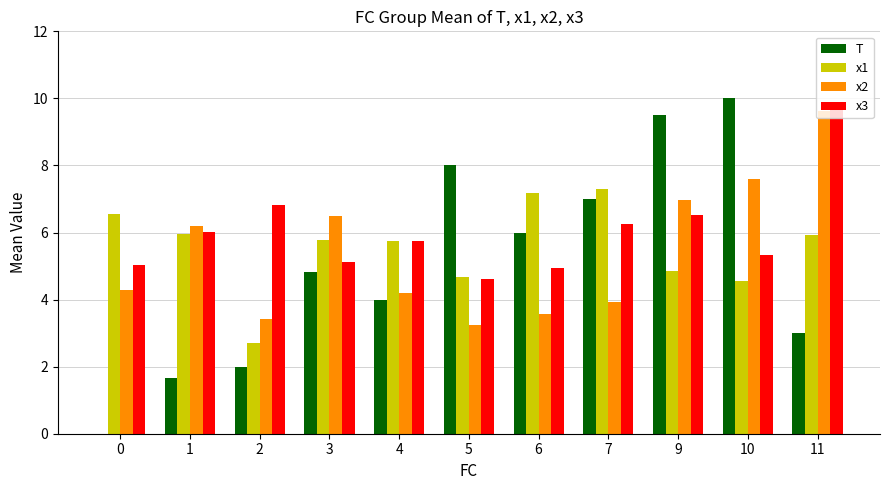

What is the maximum value for x3?

9.8